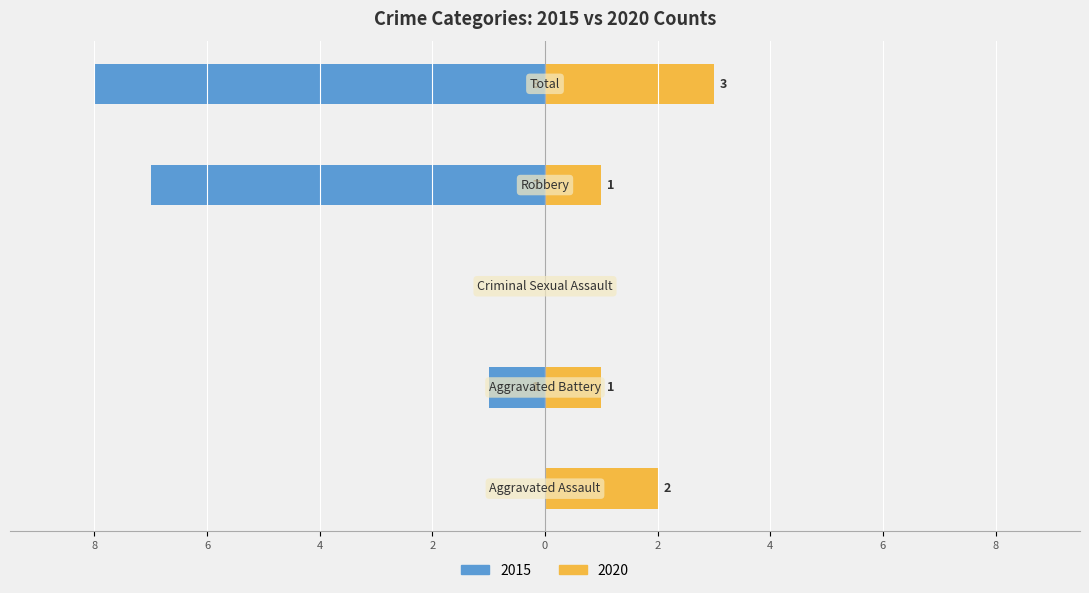

How many values are below zero?

3